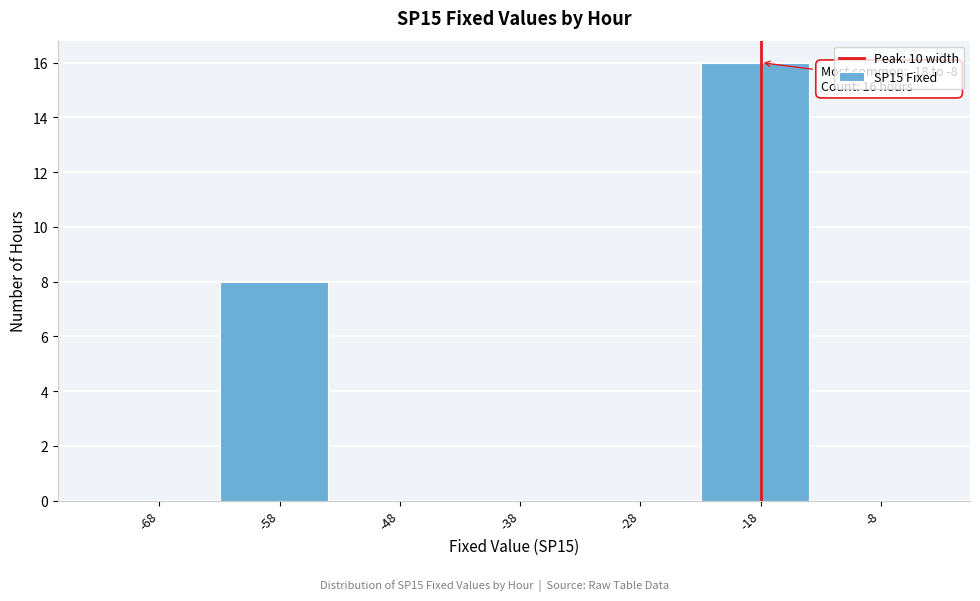

Reading left to right, transcribe all the data shown in this chart.

-68=0	-58=8	-48=0	-38=0	-28=0	-18=16	-8=0